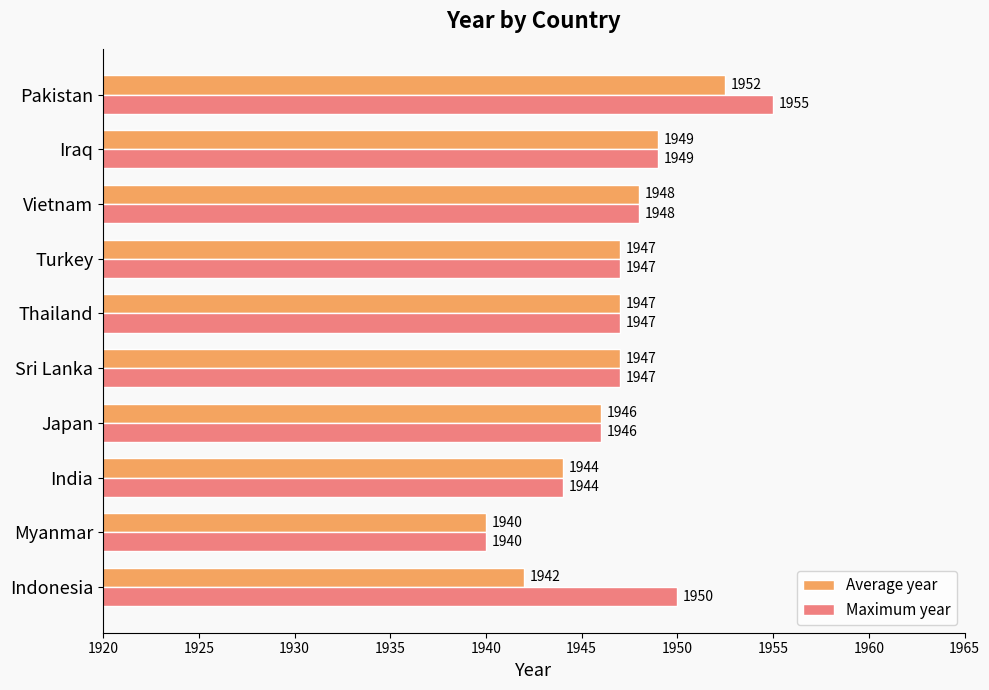

What is the approximate value of Maximum year at Thailand?

1947.0